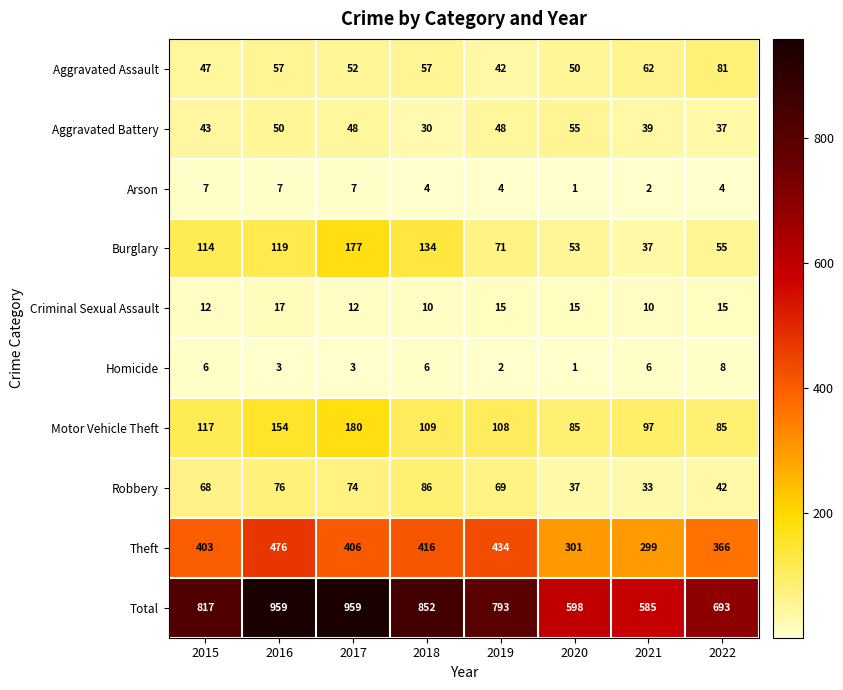

Is it true that Total equals 585 at 2021?

True